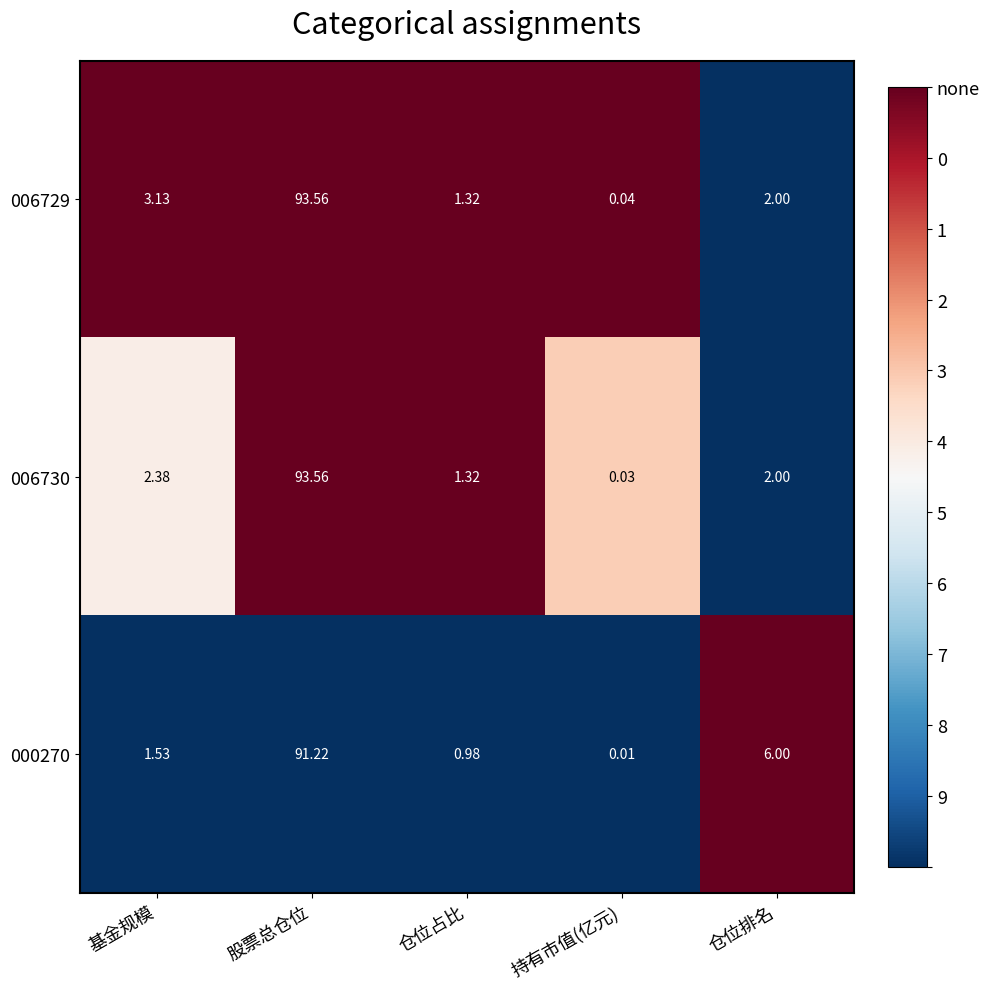

How many series are shown in this chart?

3